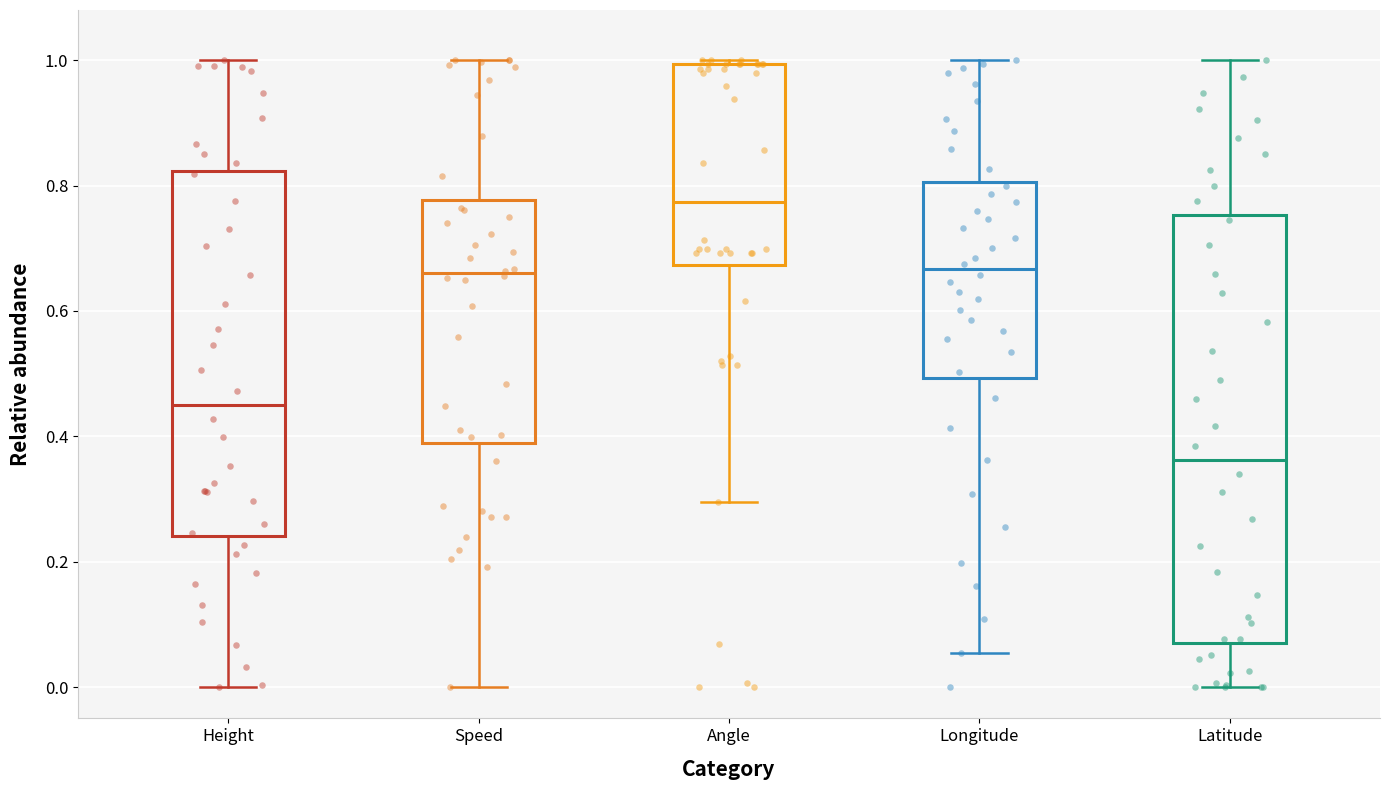

Where does the median line of the box for Speed sit on the y-axis? The values are not printed on the chart, so give them approximately, as read against the axis.

0.66